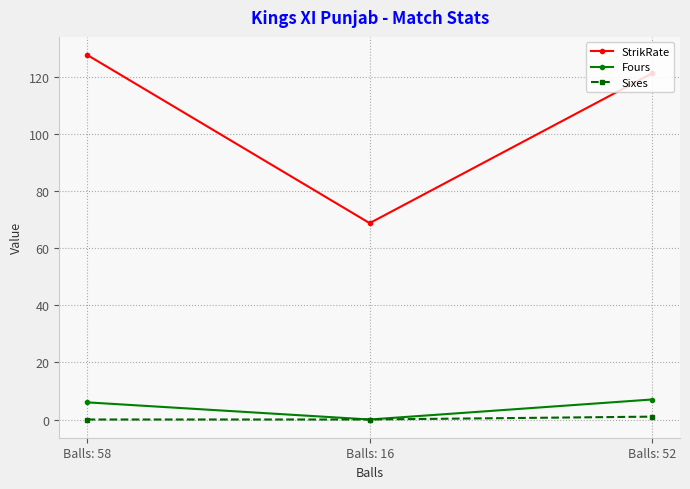

What is the difference between the maximum and second lowest values in the Fours series?

1.0